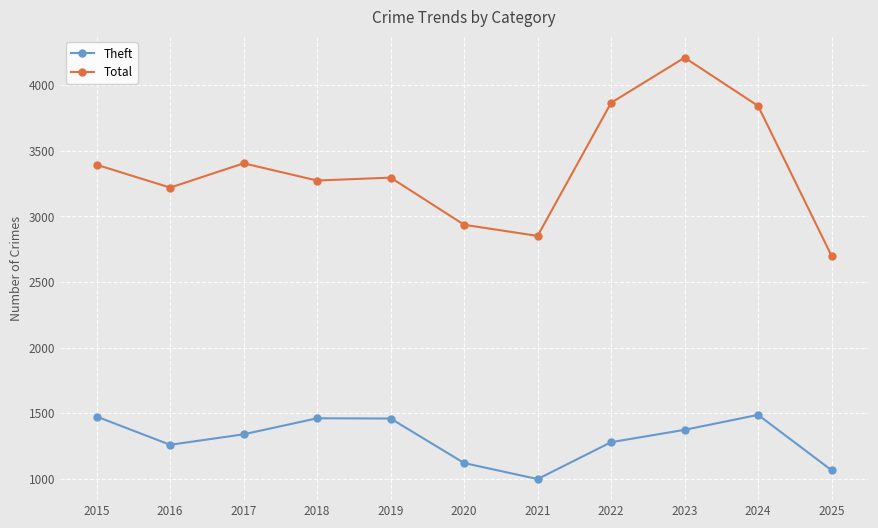

How many lines are shown in the chart?

2